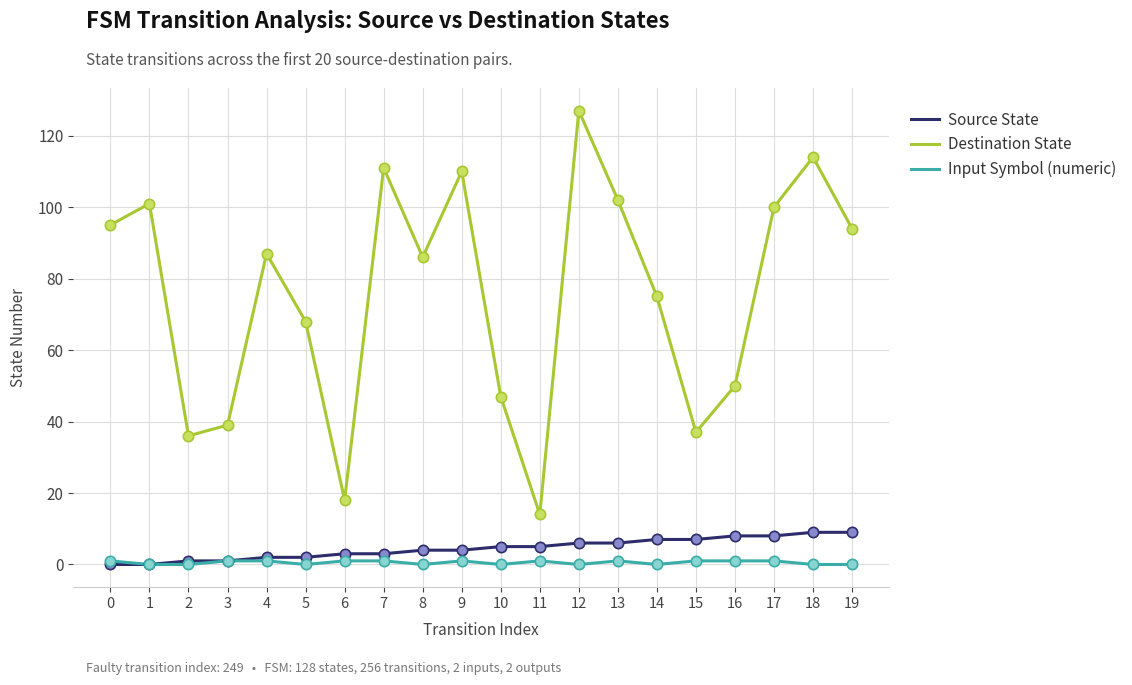

At which category is the sum across all series the highest?

12